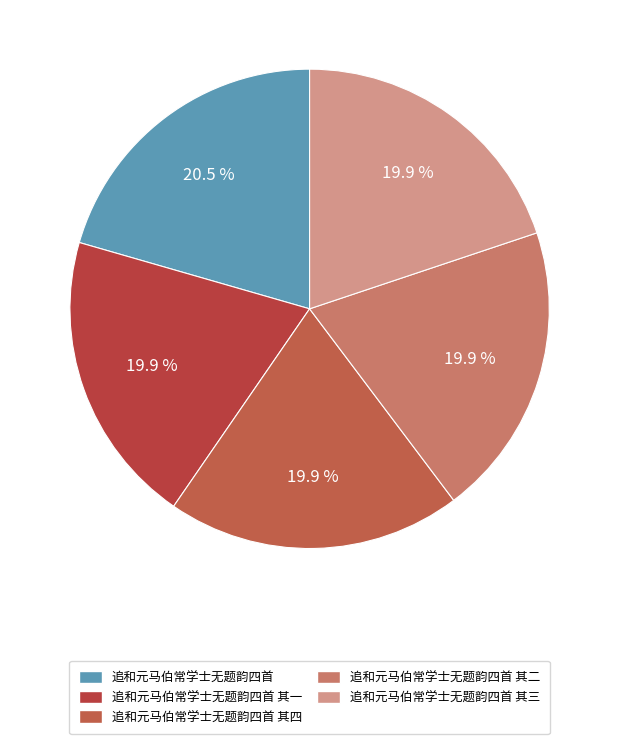

What is the smallest slice in the pie chart?

追和元马伯常学士无题韵四首 其一